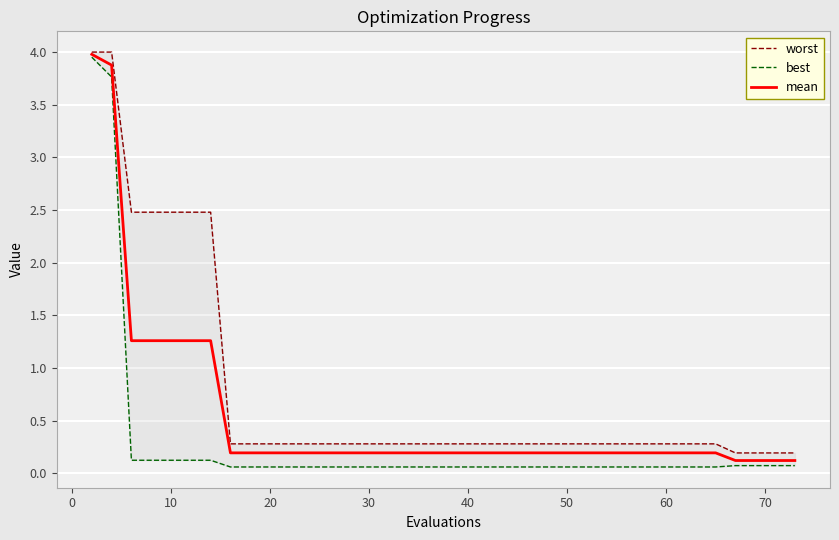

List the series in order of their peak value, lowest first.

best, mean, worst